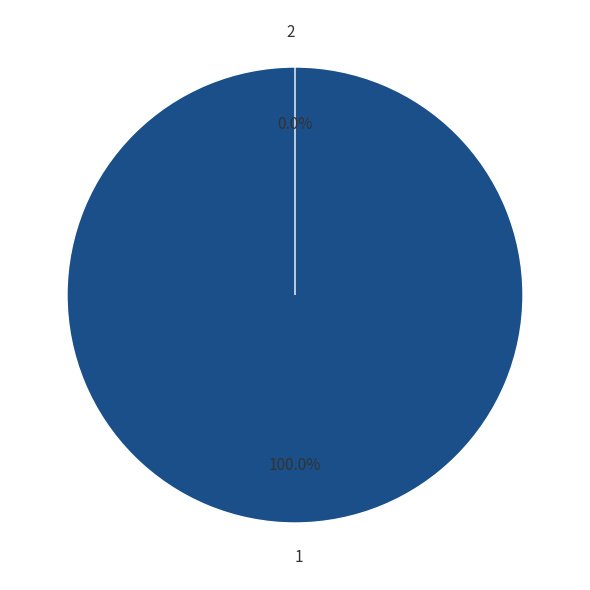

How many segments does this pie chart have?

2